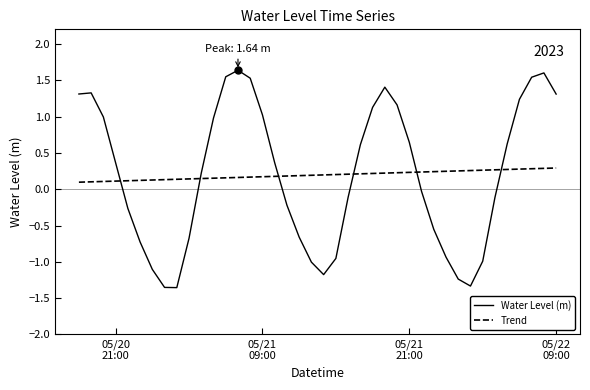

Rank the series by their maximum value, from lowest to highest.

Trend, Water Level (m)